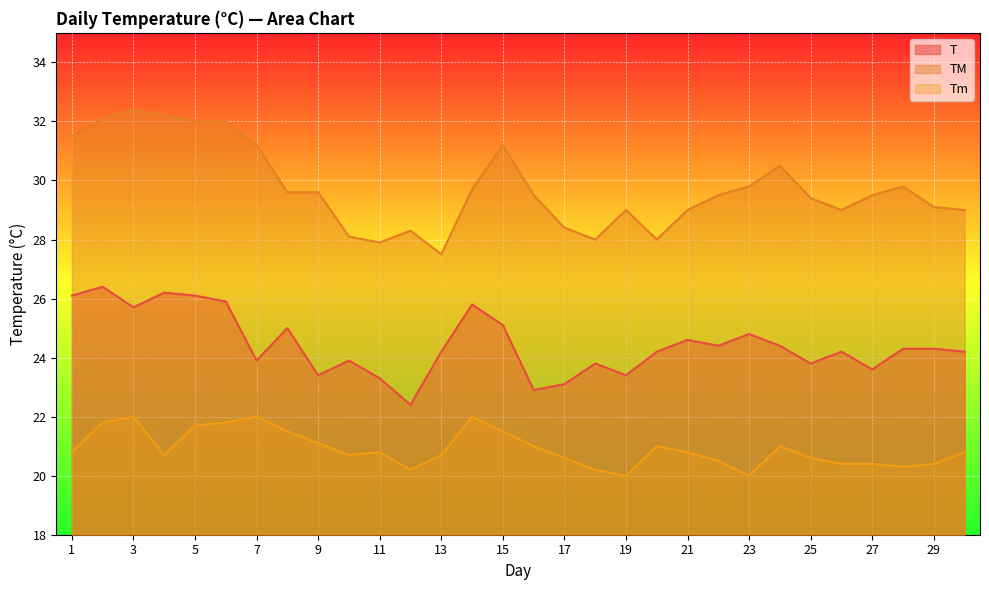

What is the sum of all T values?

733.4